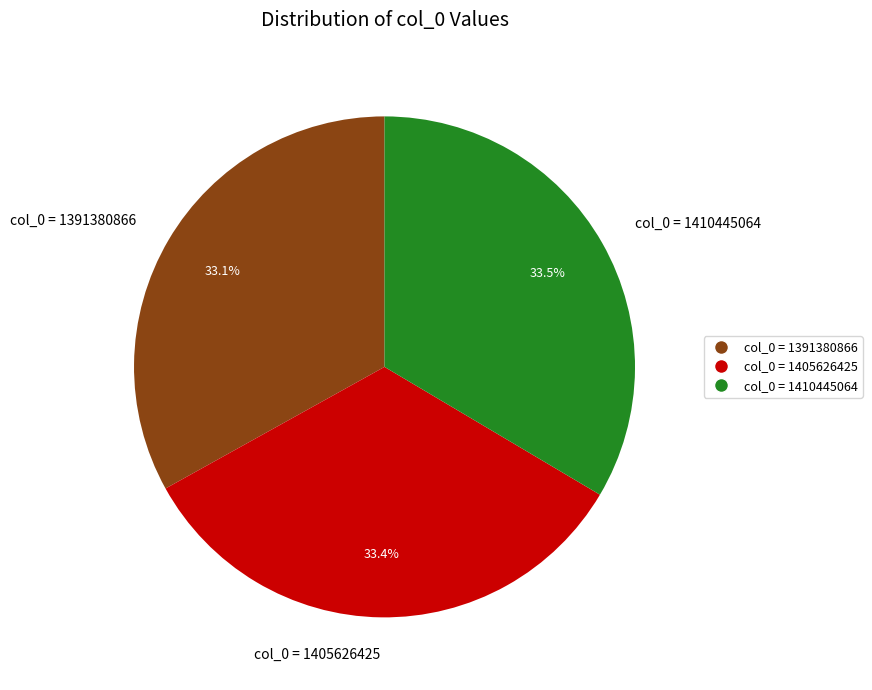

To the nearest percent, what is the average slice percentage?

33%